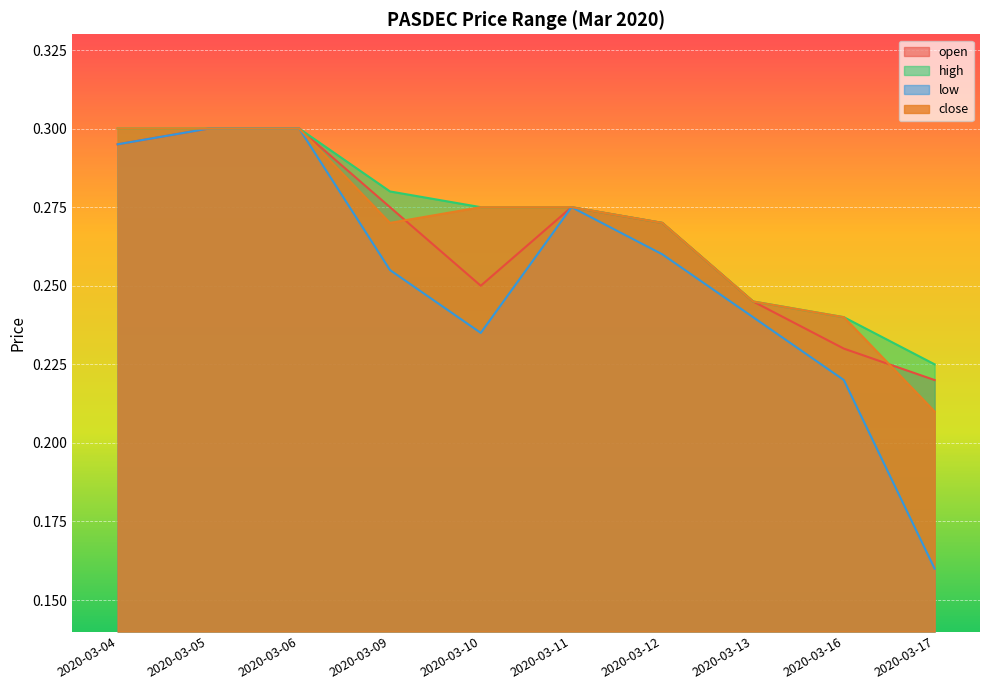

True or false: close and low intersect in this chart.

False